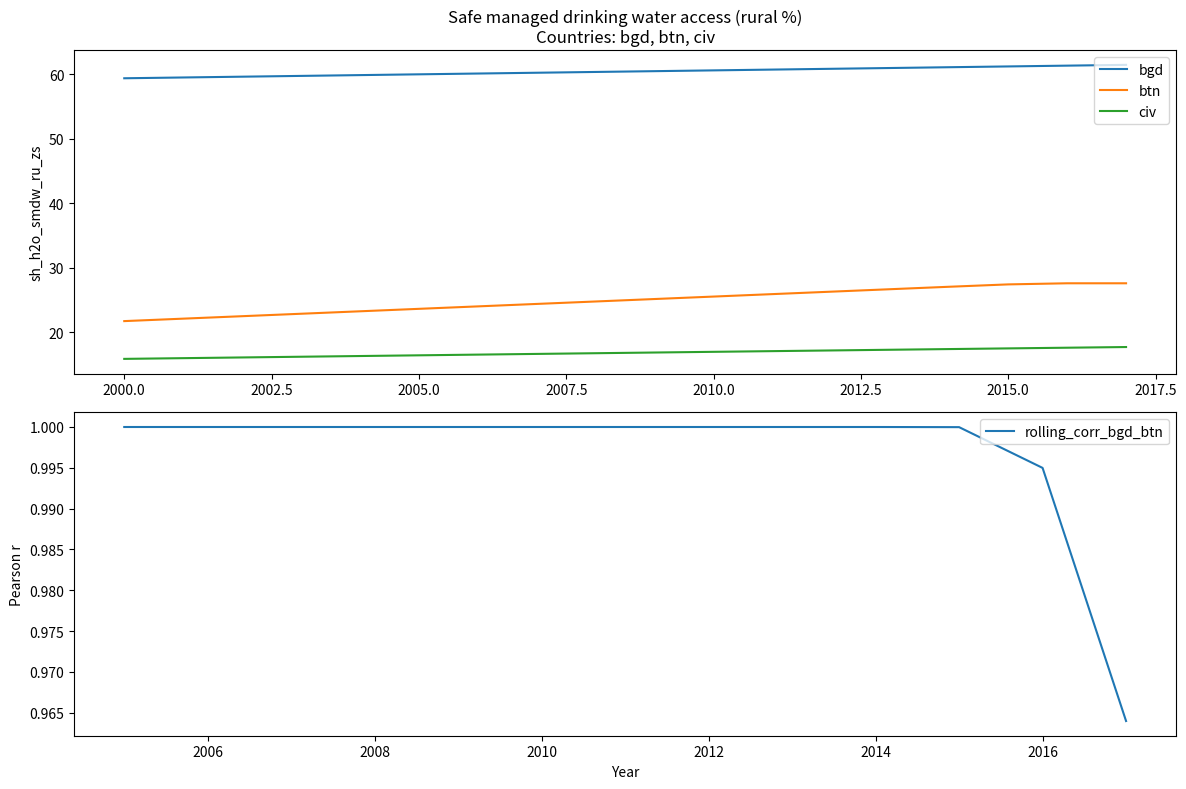

At how many categories does at least one series exceed 52?

18